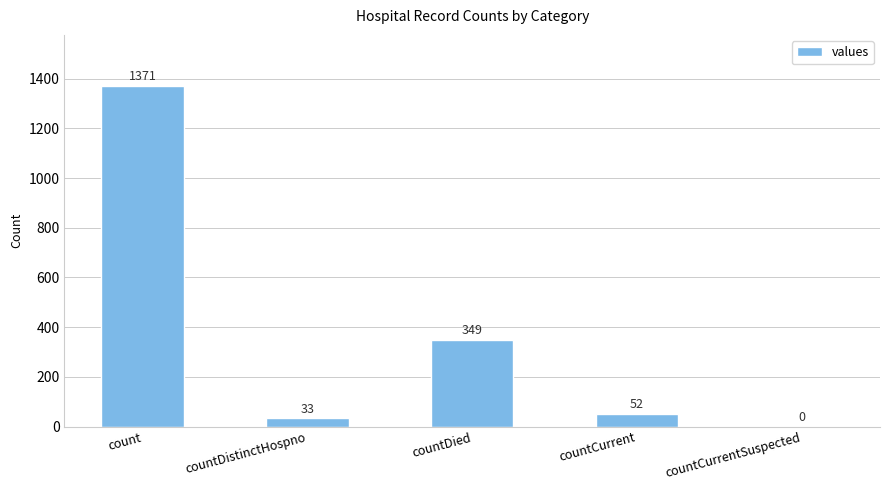

Does the chart contain stacked bars?

No